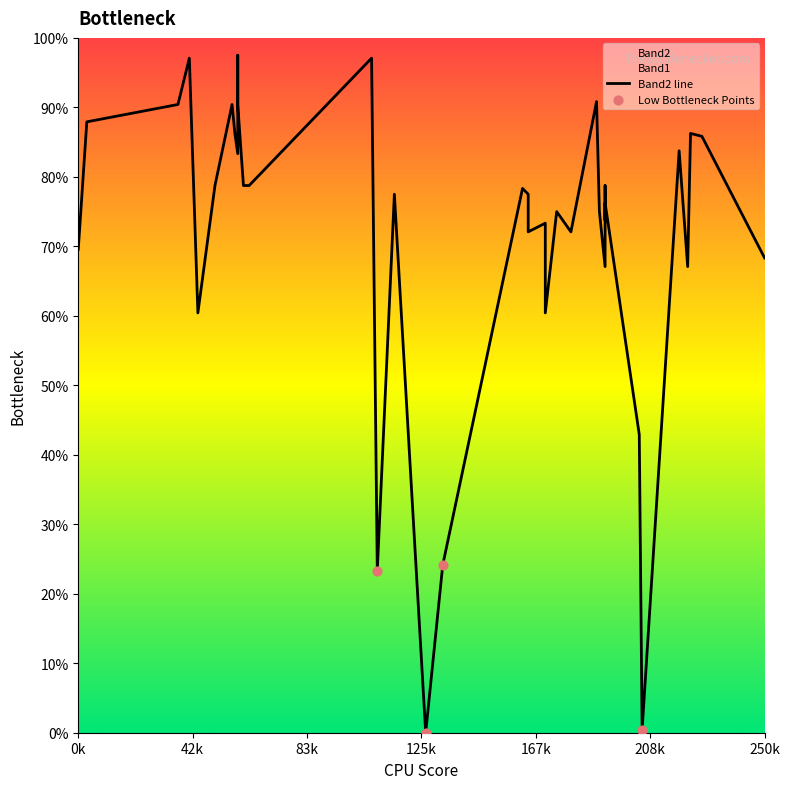

Which series has the largest Y range (max minus min)?

Band2